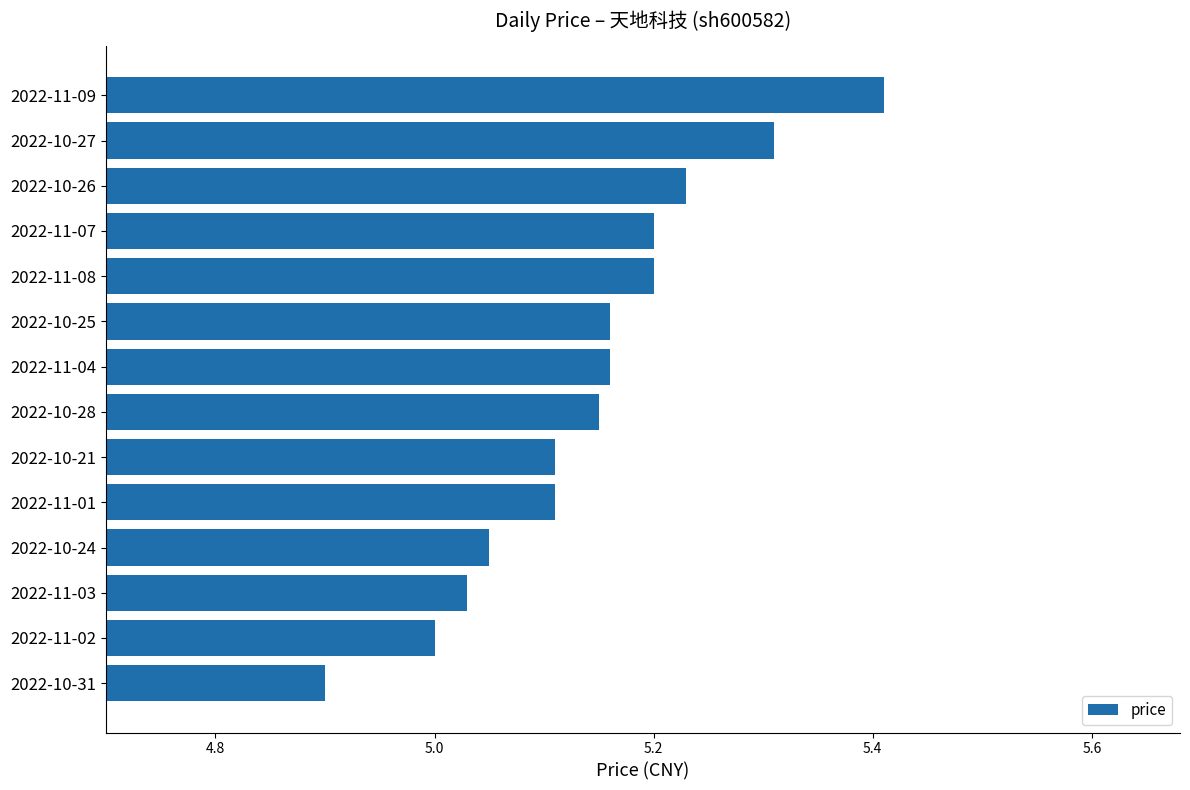

What is the smallest value displayed?

4.9